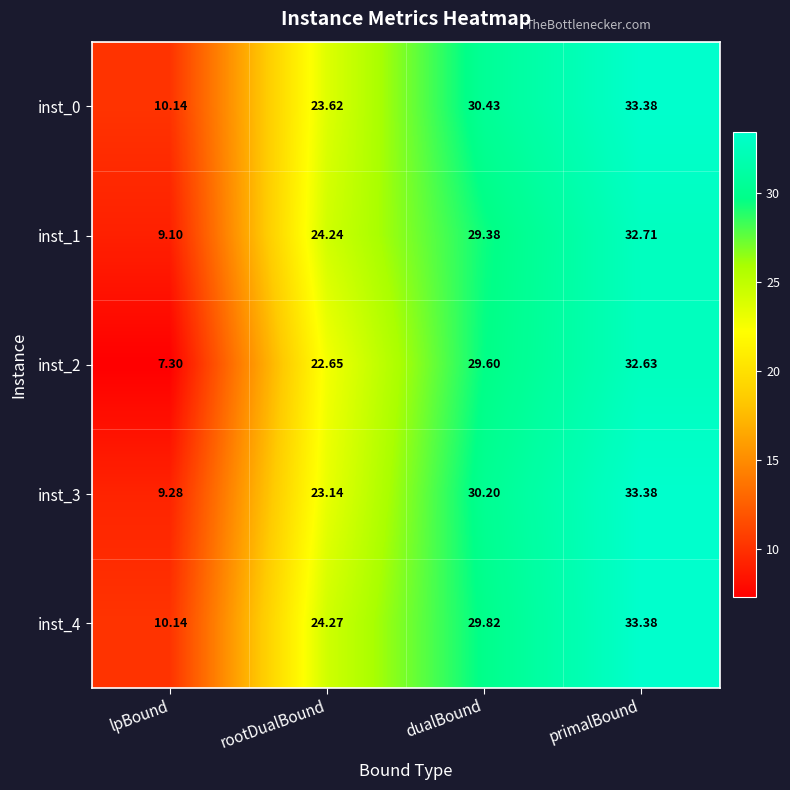

Which category has the highest value in the inst_0 series?

primalBound